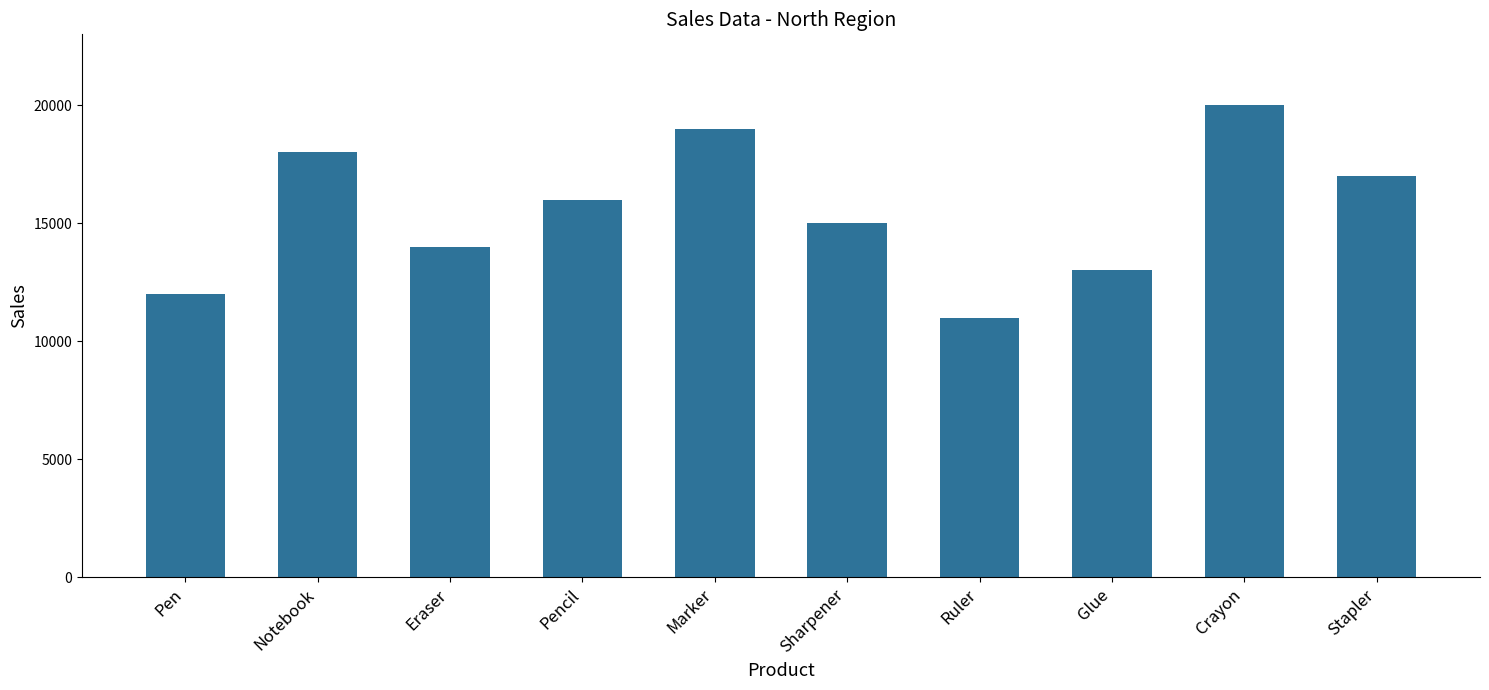

Count the number of data series in this chart.

1